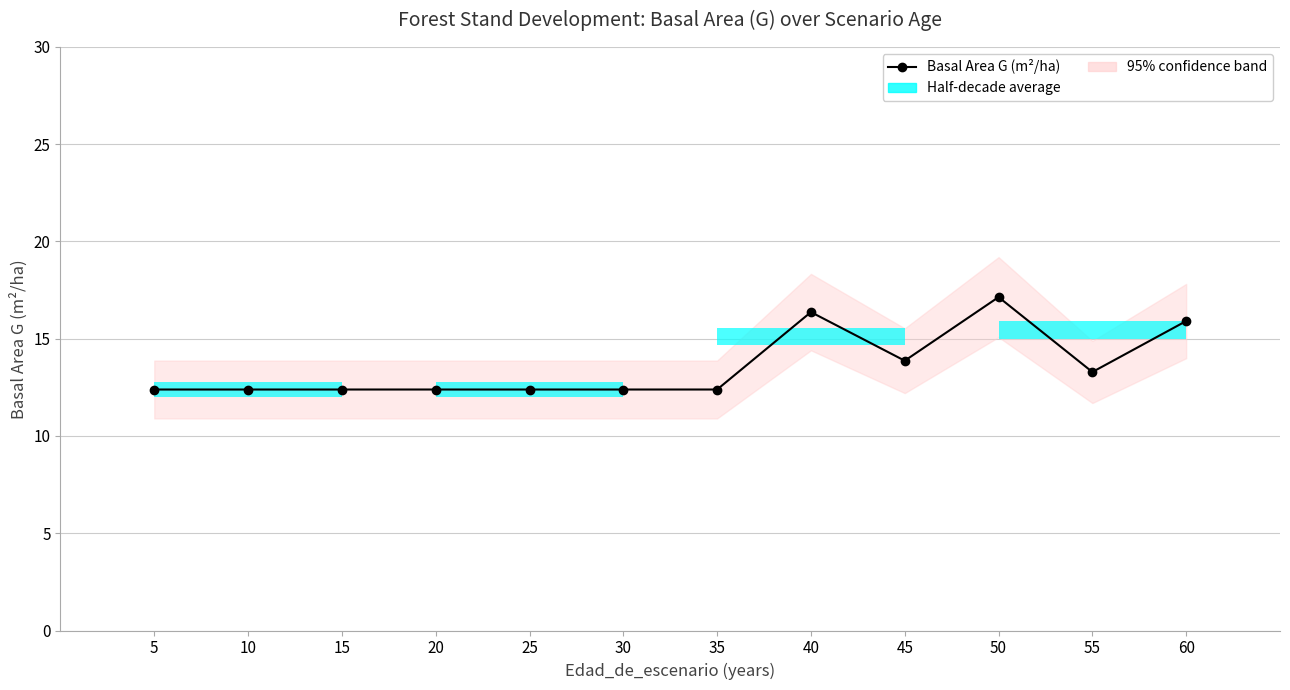

How many lines are shown in the chart?

1